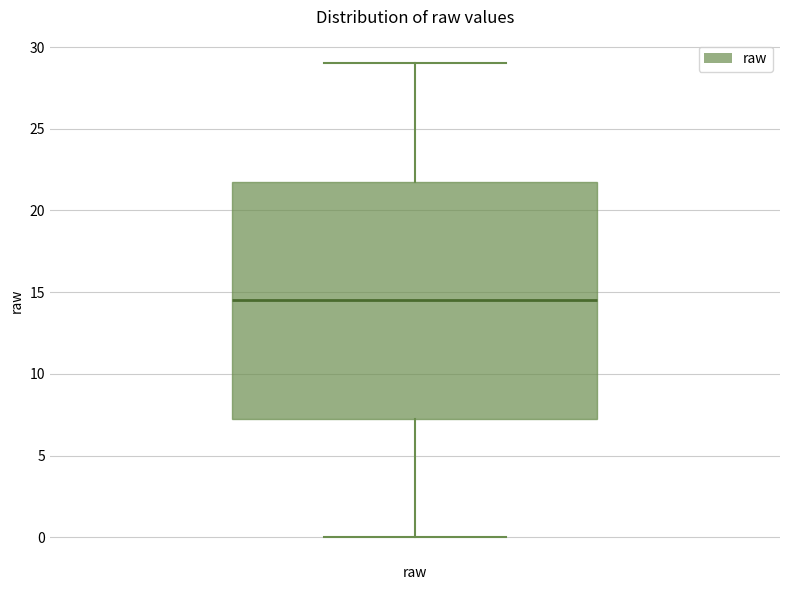

Read this box plot against the y-axis: the position of the median line, the range covered by the box, and the ends of both whiskers. The values are not printed on the chart, so give them approximately, as read against the axis.

median 14.5, box 7.5 to 22.0, whiskers 0.0 to 29.0